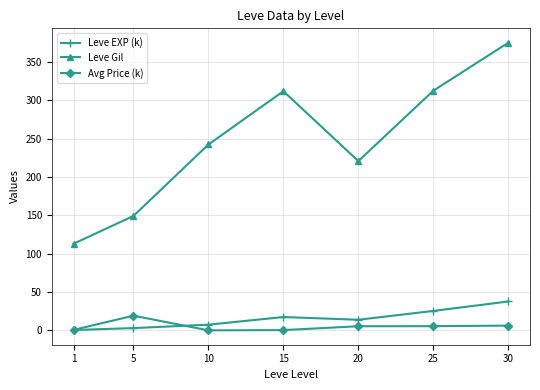

At how many categories does at least one series exceed 138?

6